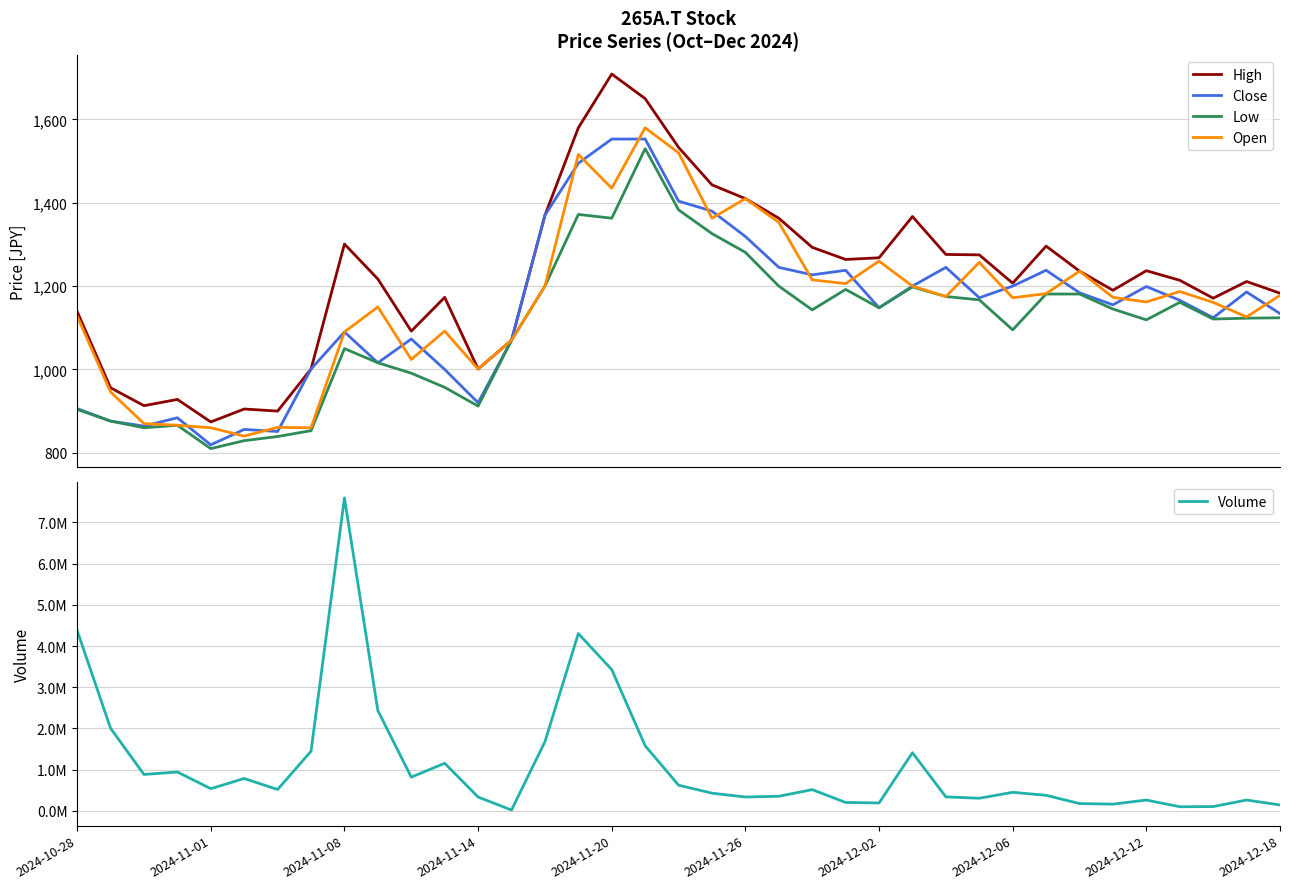

What is the maximum value for High?

1709